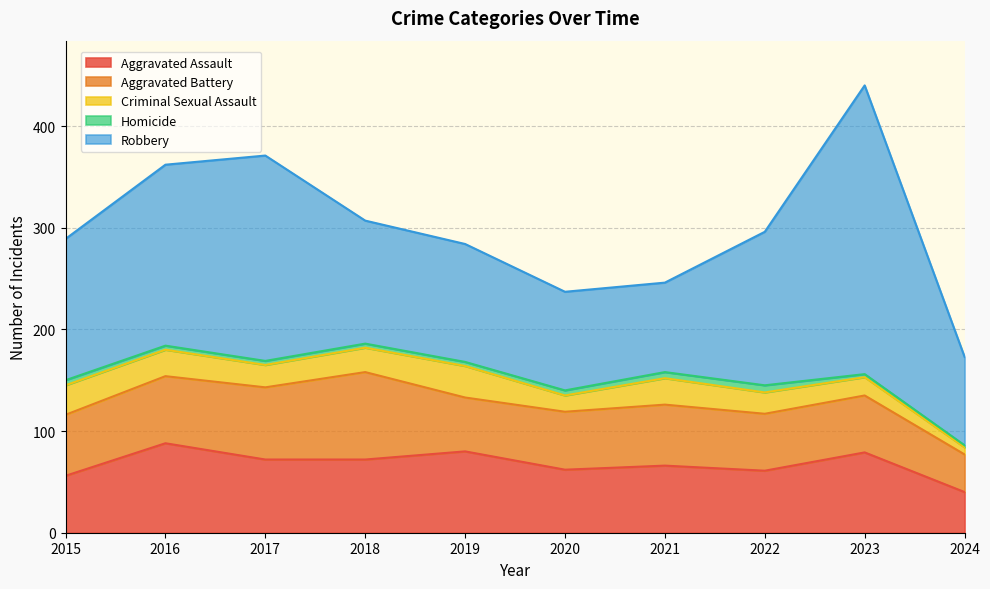

At which category is the sum across all series the highest?

2023